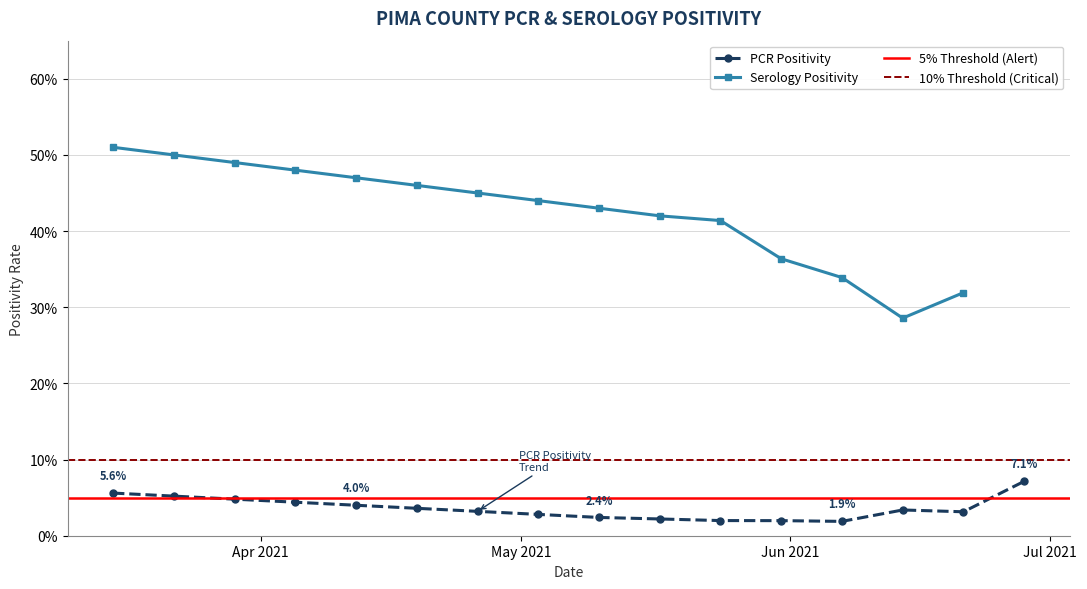

Which series changed the most between 2021-01-08 and 2021-04-23?

PCR Positivity